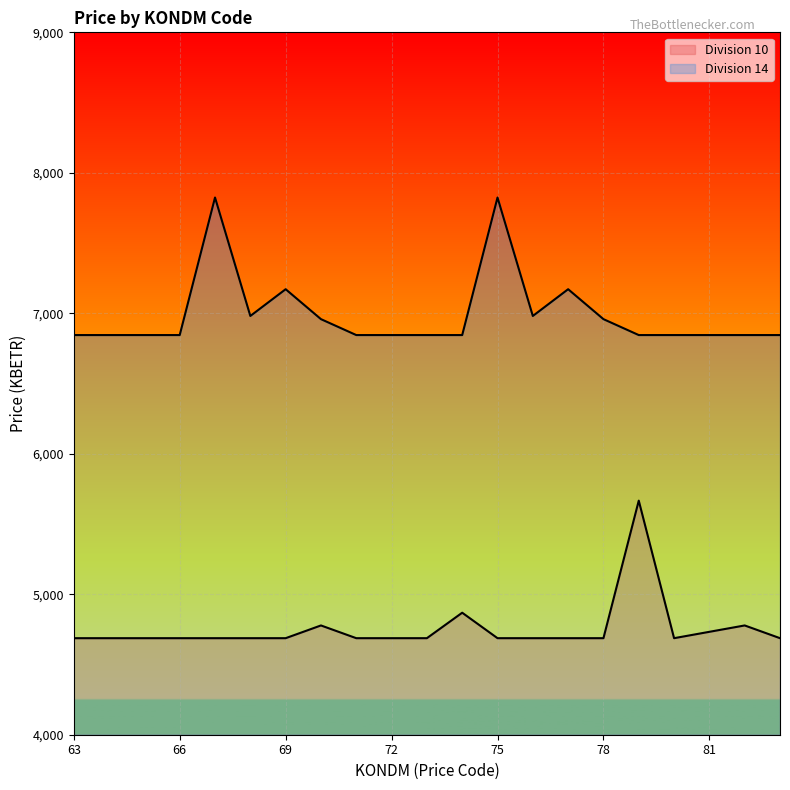

What is the value of the Division 14 point at the 16th from the left?

6958.3